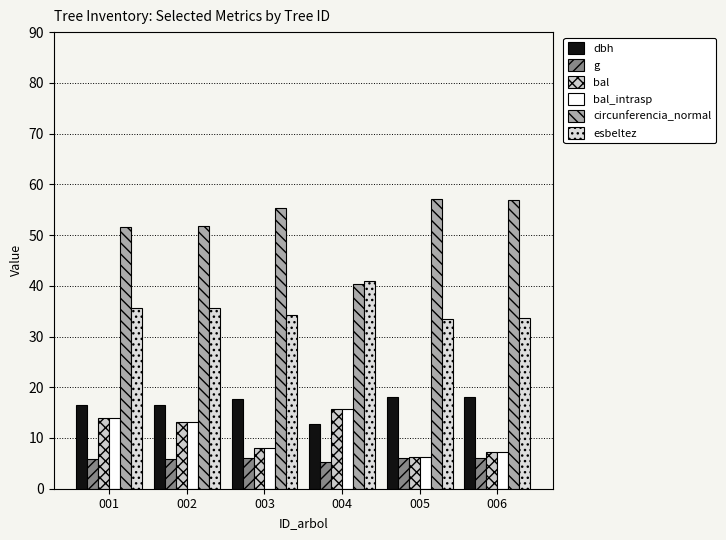

True or false: esbeltez has a value of 35.7 at 001.

True